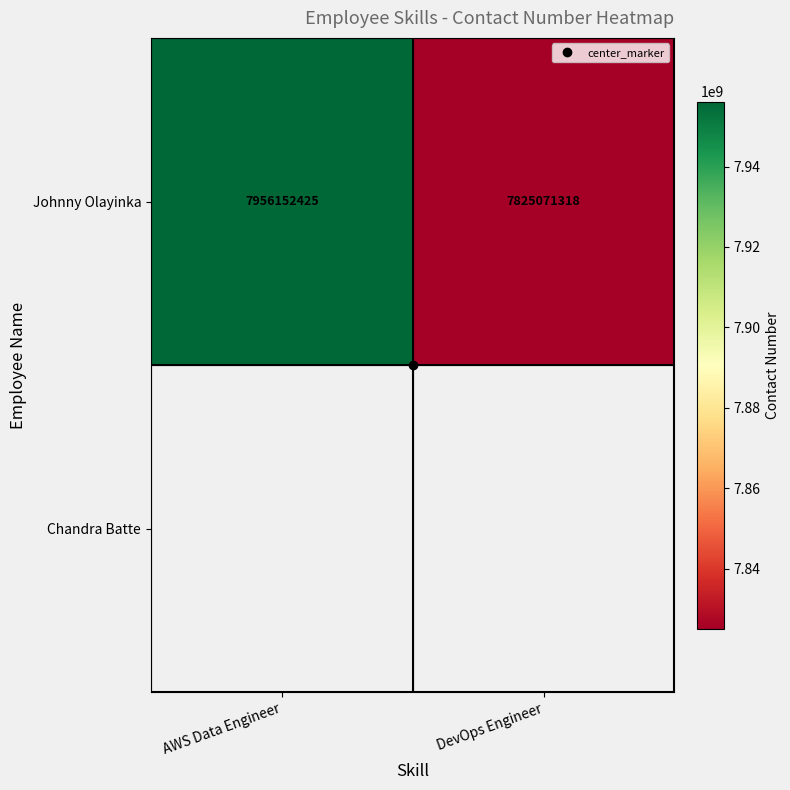

What is the minimum value shown in the chart?

7825071318.0